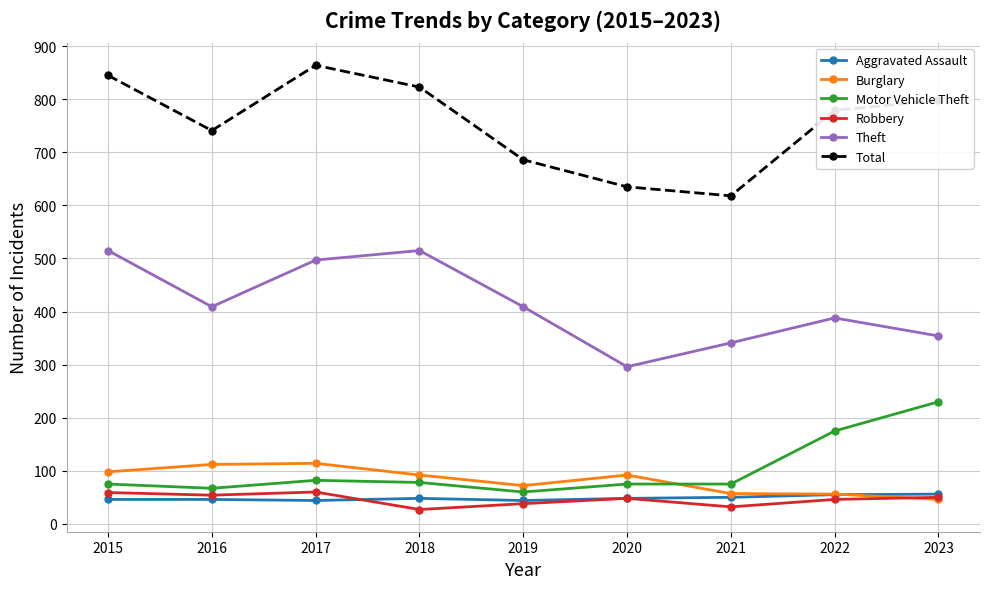

What is the spread (max minus min) of values at 2015?

799